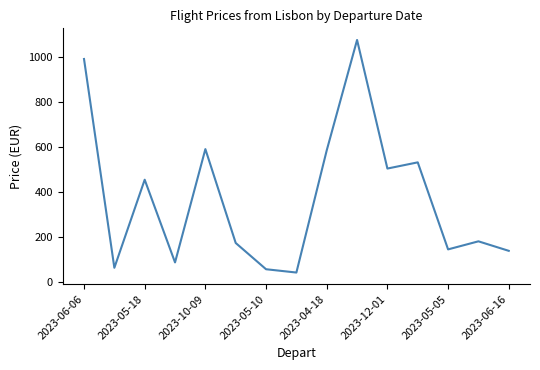

What is the smallest value displayed?

42.2